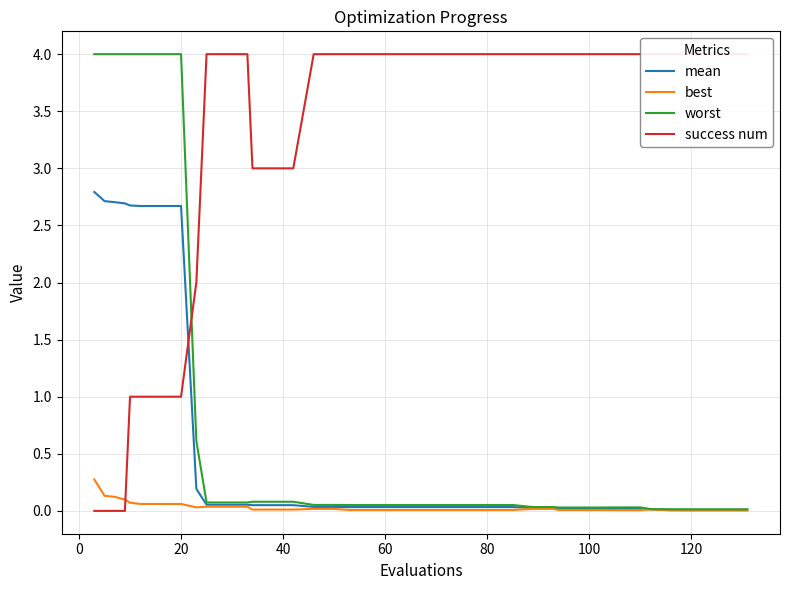

What is the highest value of the worst series?

4.0